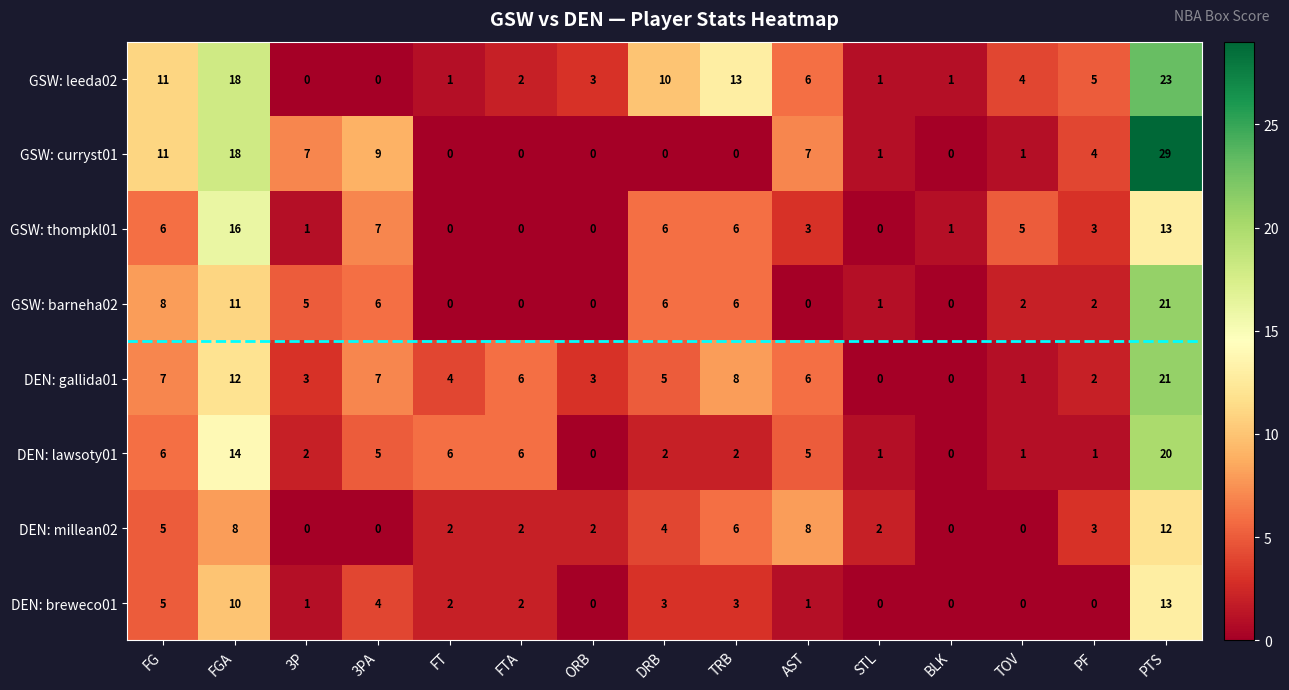

Which series has the widest spread of values?

GSW: curryst01